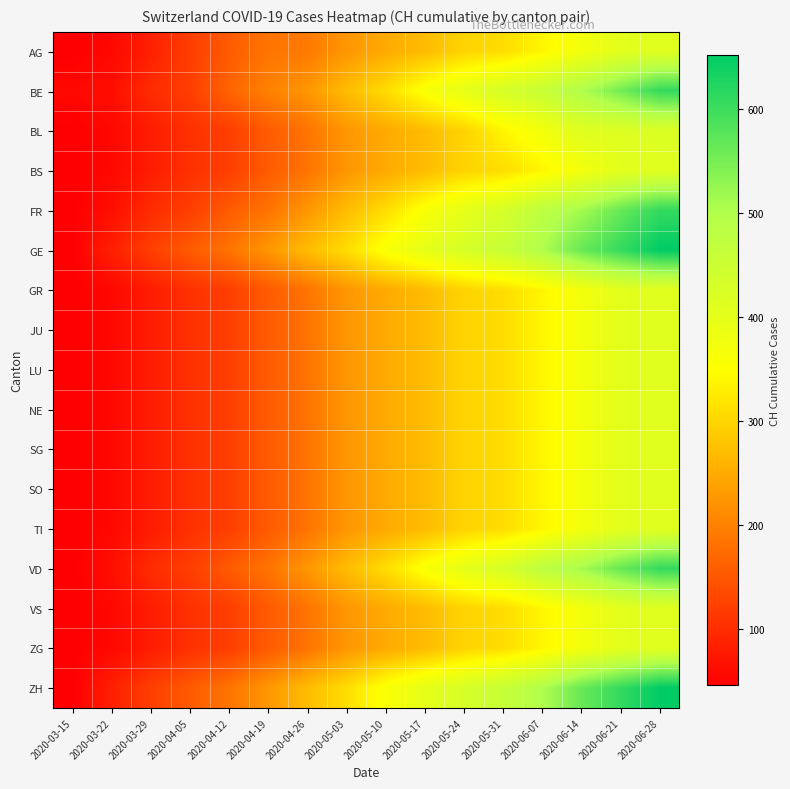

How many categories are shown in the chart?

16